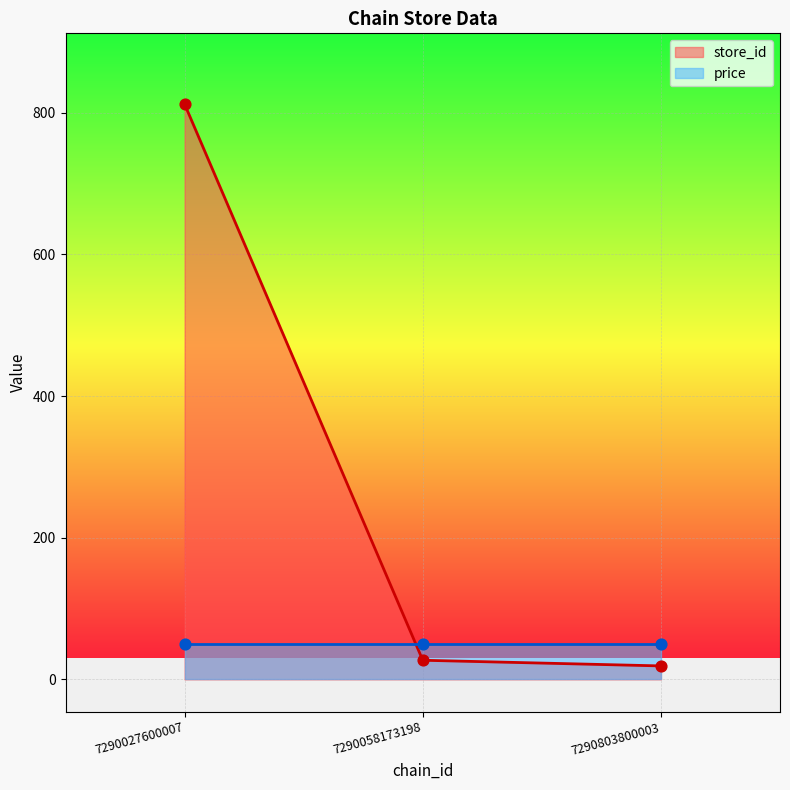

What is the ratio of the value at 7290058173198 to the value at 7290803800003?

1.4